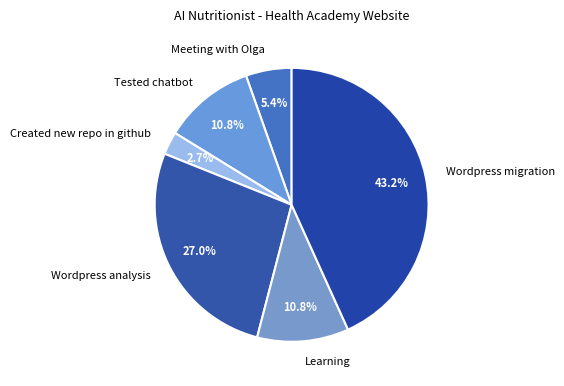

Which slice is the smallest?

Created new repo in github